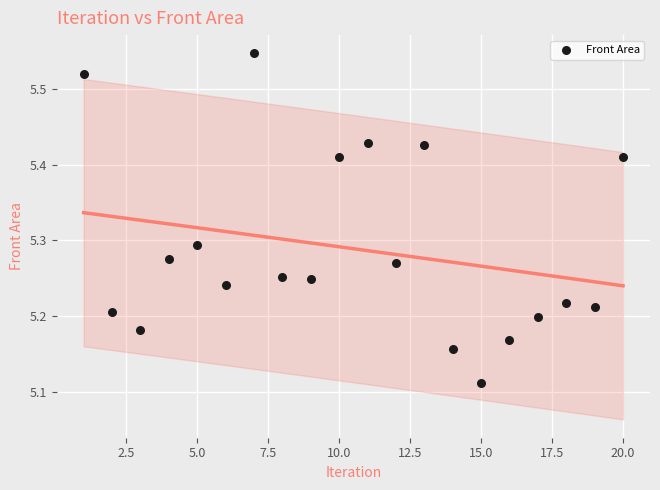

What is the range of X values (max minus min)?

19.0